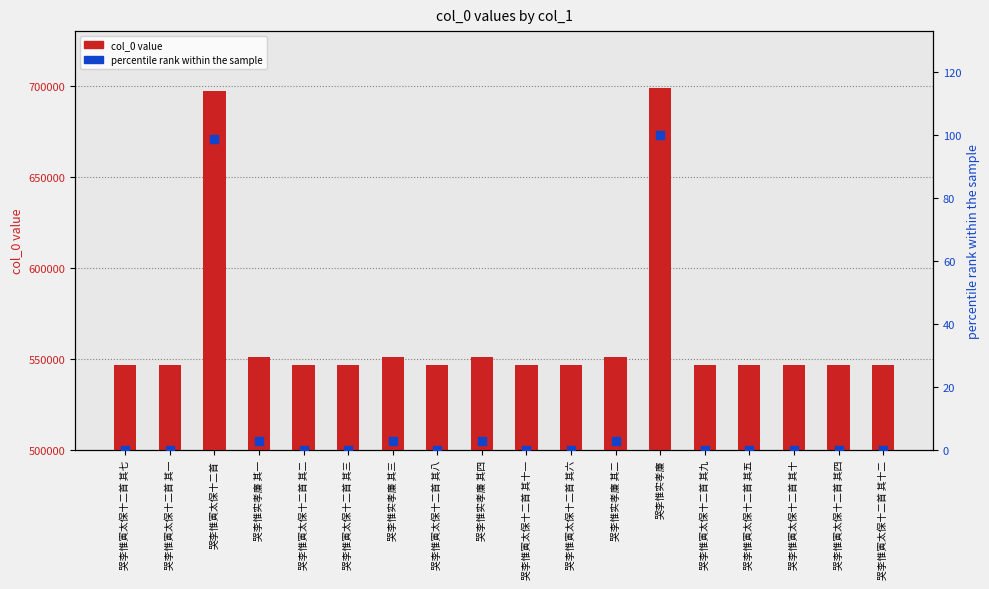

At how many categories does at least one series exceed 352361?

18